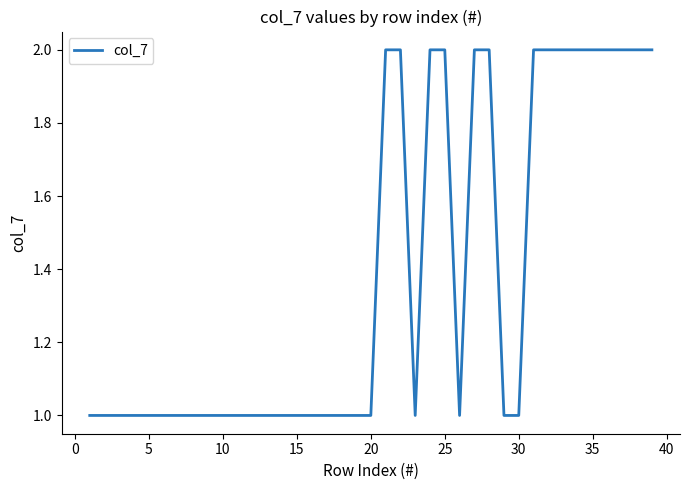

Reading right to left, what are all the values shown in this chart?

2	2	2	2	2	2	2	2	2	1	1	2	2	1	2	2	1	2	2	1	1	1	1	1	1	1	1	1	1	1	1	1	1	1	1	1	1	1	1